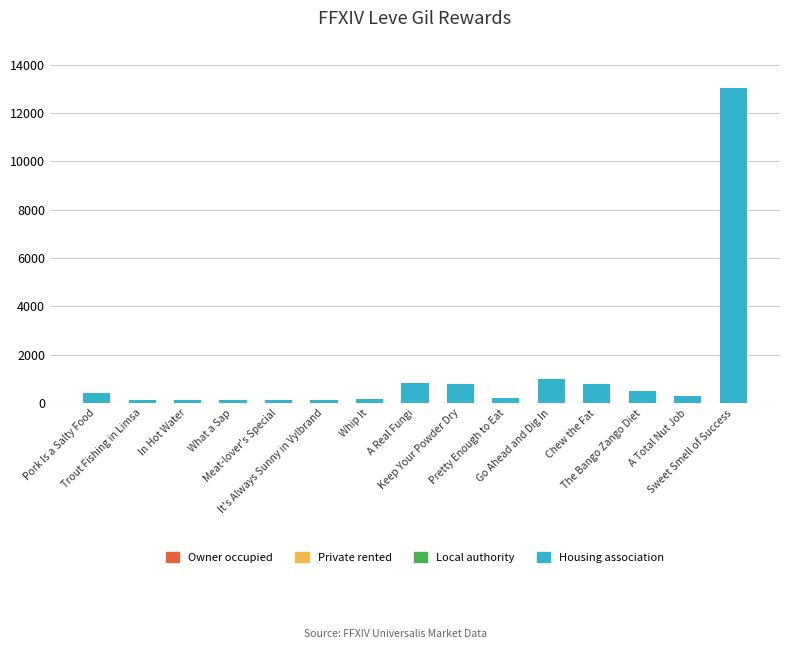

How many categories are shown in the chart?

15